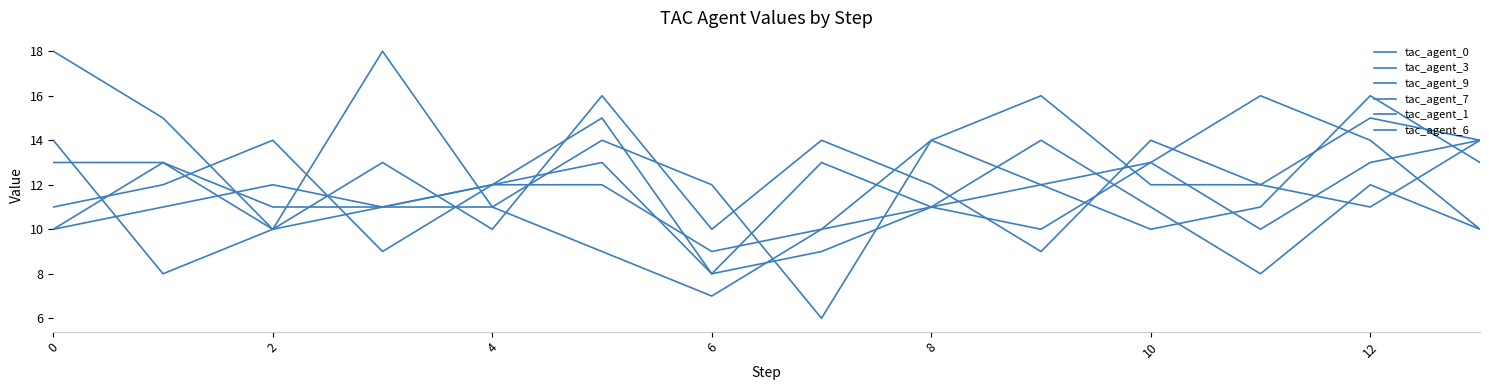

Does the chart have visible grid lines?

No